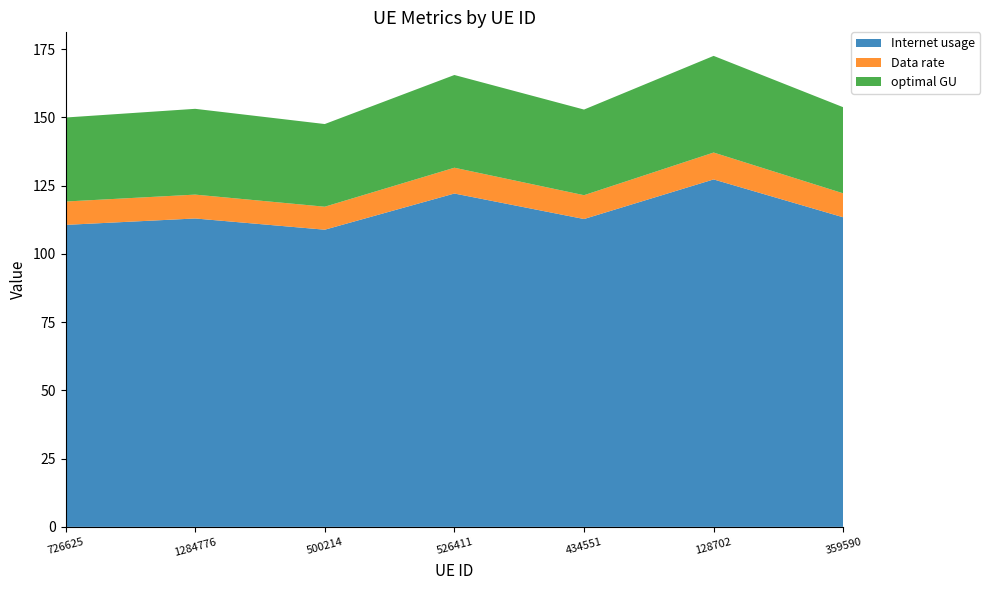

Reading right to left, list all the values displayed in this chart.

Internet usage: 359590=113.4	128702=127.3	434551=112.8	526411=122.1	500214=108.9	1284776=113.0	726625=110.6
Data rate: 359590=8.8	128702=9.9	434551=8.7	526411=9.5	500214=8.4	1284776=8.7	726625=8.6
optimal GU: 359590=31.5	128702=35.4	434551=31.4	526411=34.0	500214=30.3	1284776=31.4	726625=30.8